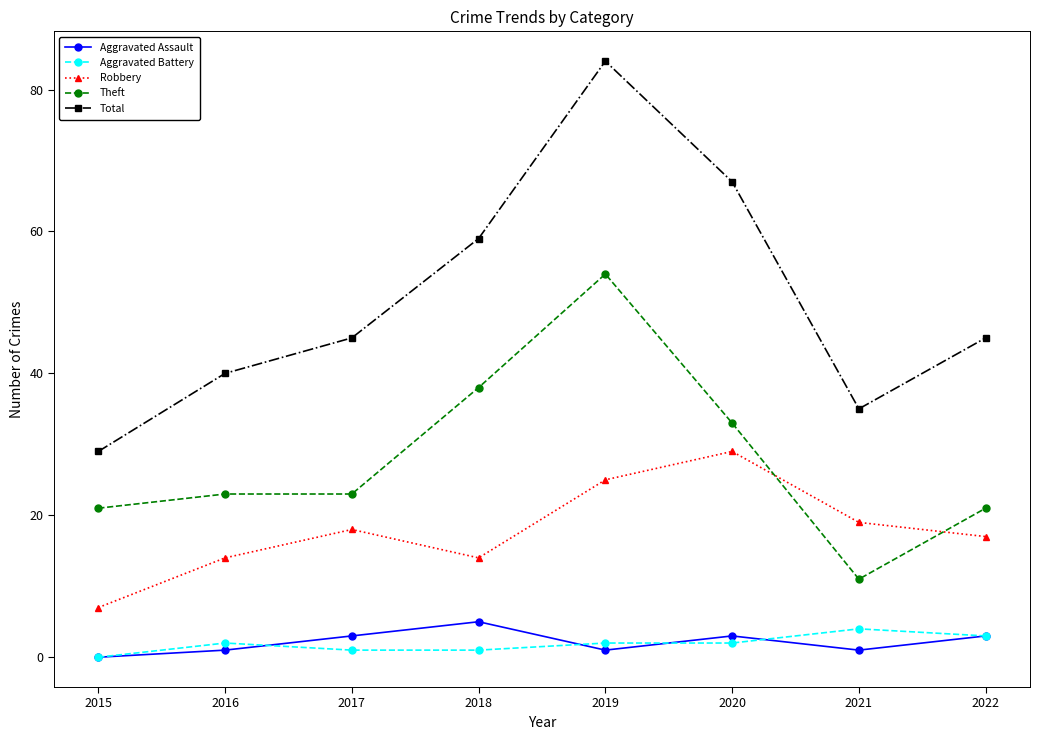

How many Aggravated Battery values are between 1 and 3?

6